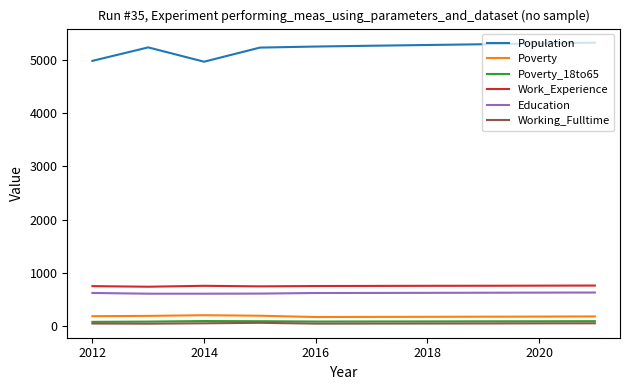

What is the greatest value displayed?

5322